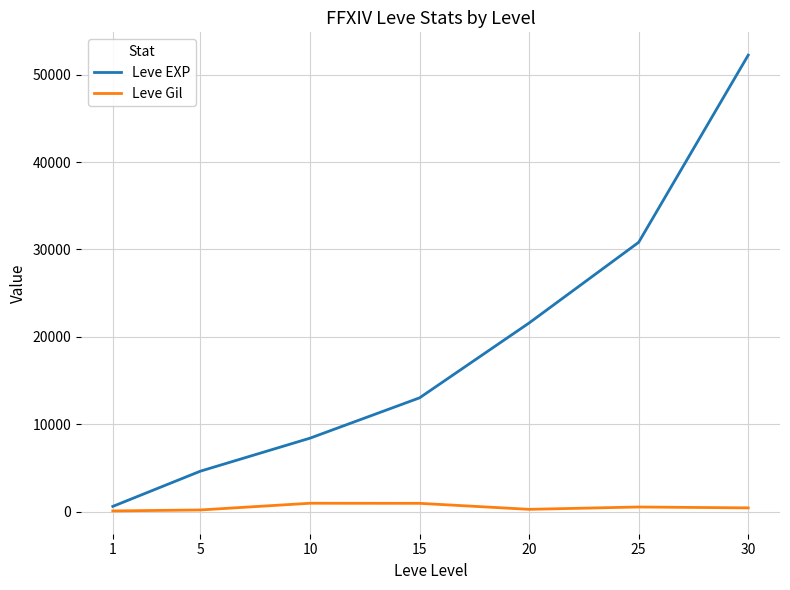

Does the chart have visible grid lines?

Yes